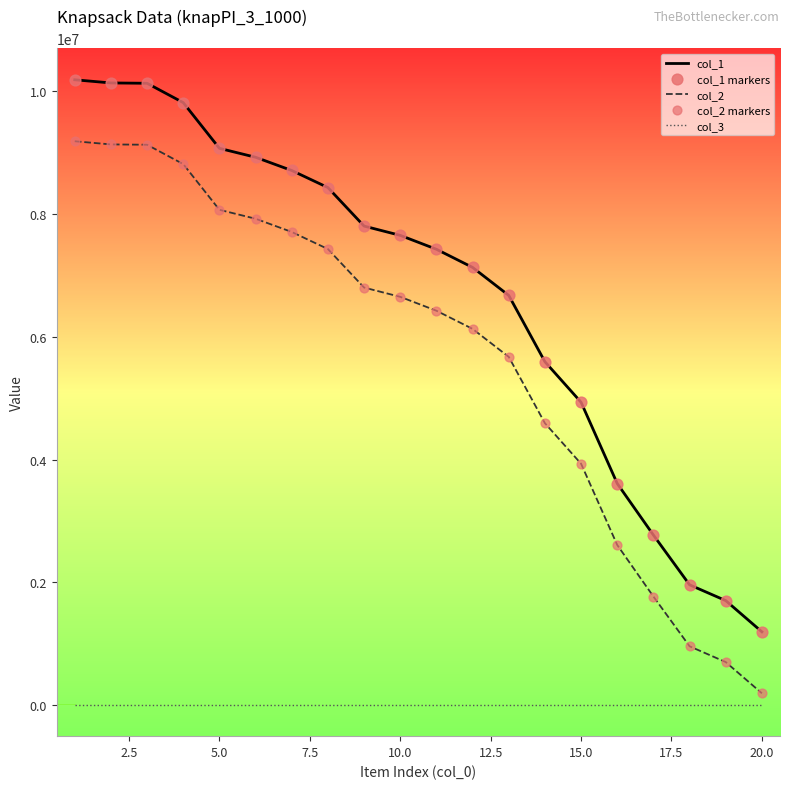

Which series has the largest total across all categories?

col_1